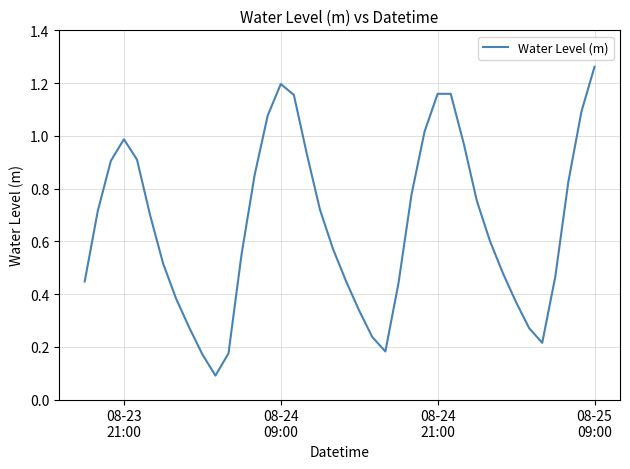

What is the maximum value shown in the chart?

1.3